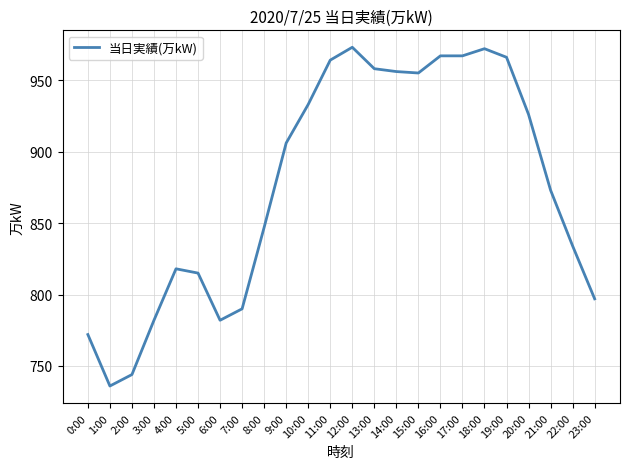

The chart shows a value of 955 at 15:00. True or false?

True